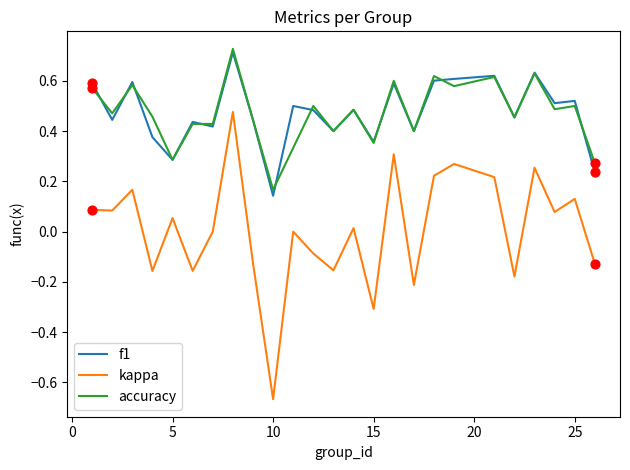

True or false: kappa and accuracy intersect in this chart.

False